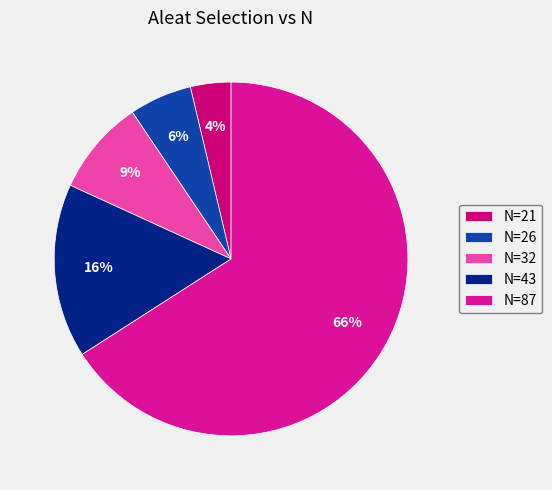

True or false: N=26 accounts for 6% of the total.

True